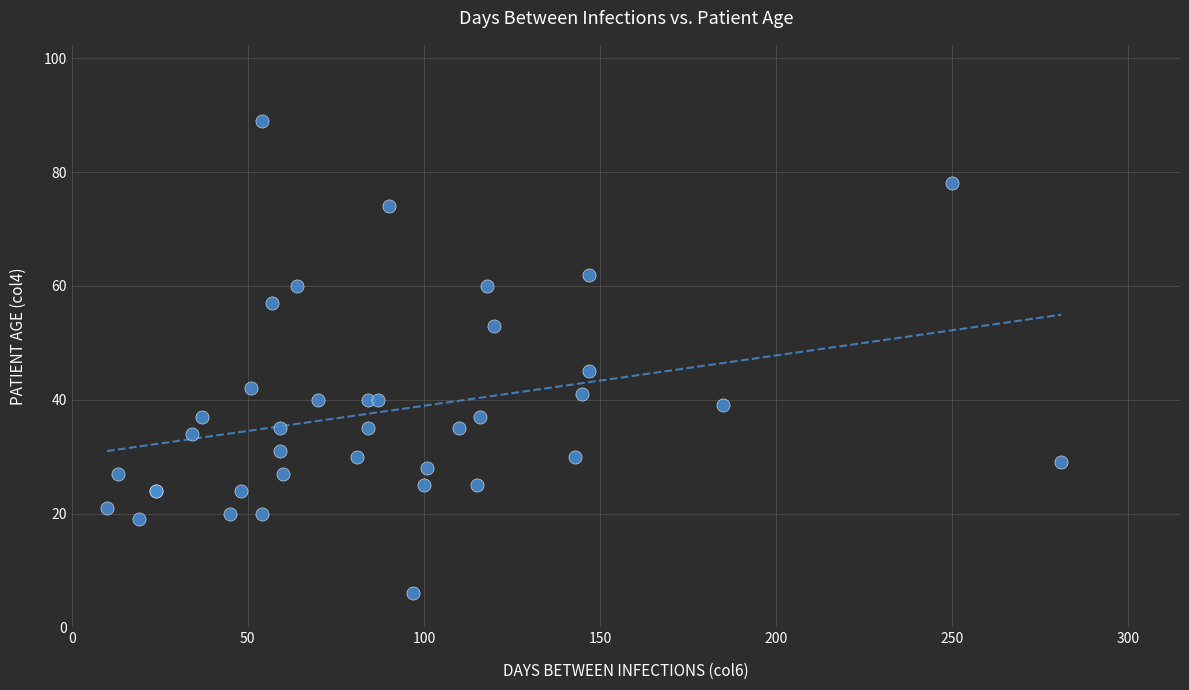

What Y value in the scatter plot is closest to 47?

45